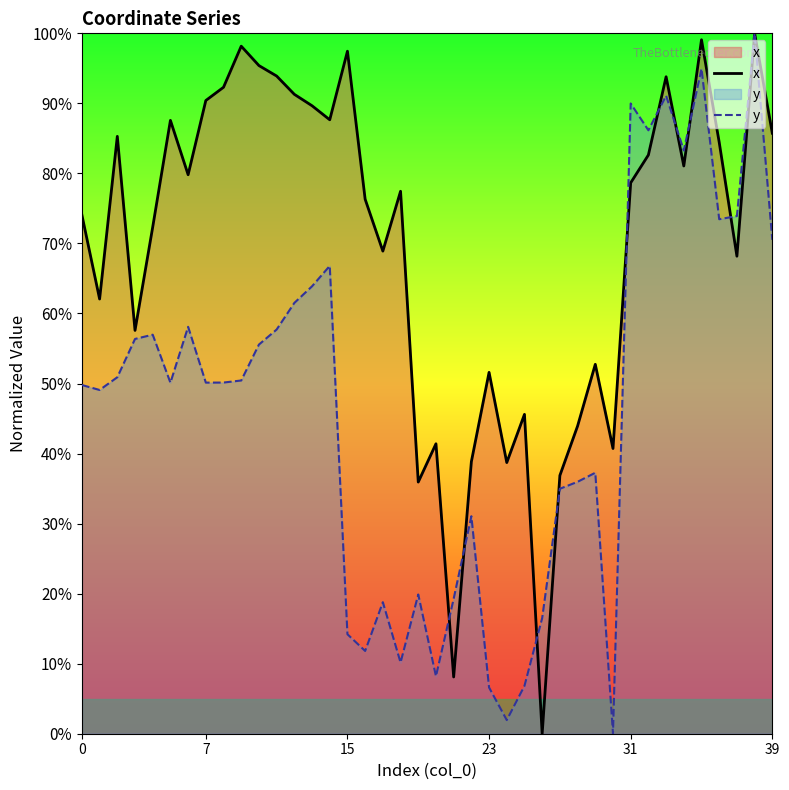

Which category has the lowest value across all series?

26